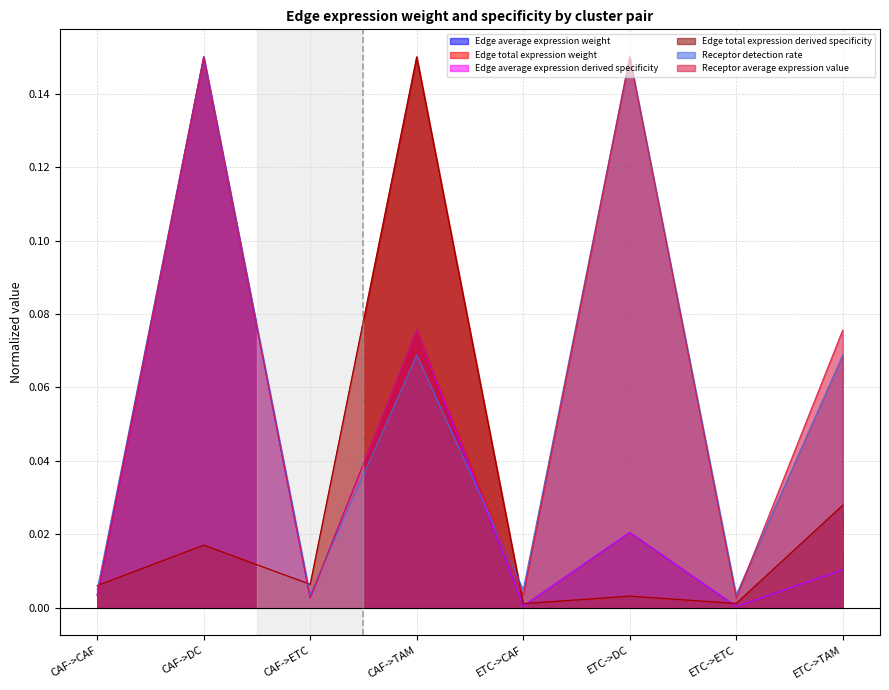

What is the total value across all series at ETC->DC?

0.3